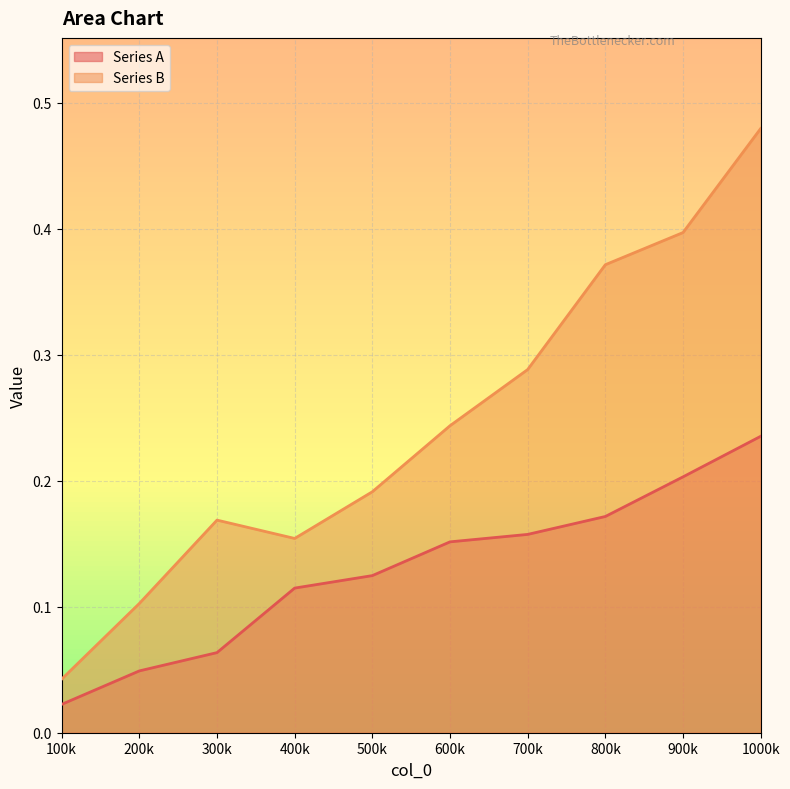

What is the greatest value displayed?

0.5